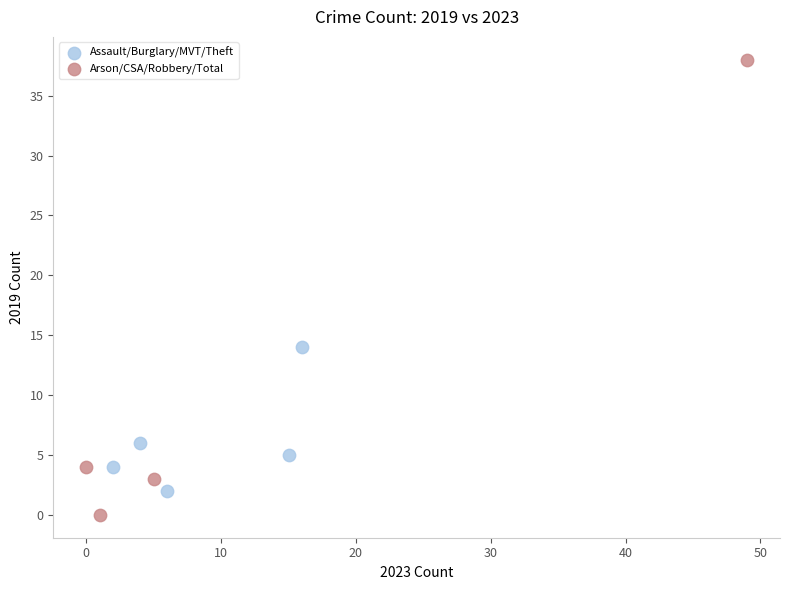

Which series has the widest spread of Y values?

Arson/CSA/Robbery/Total